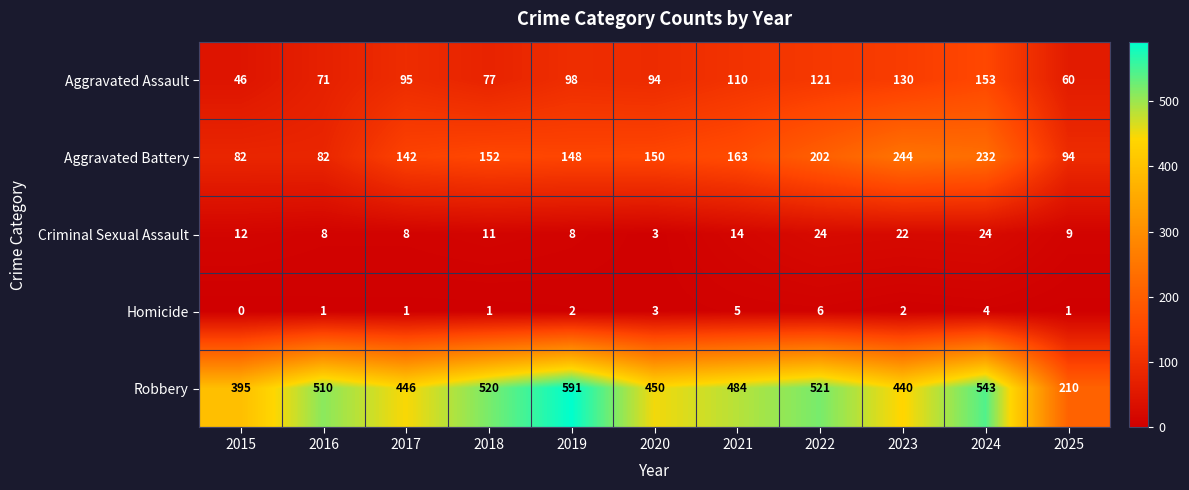

What is the maximum value shown in the chart?

591